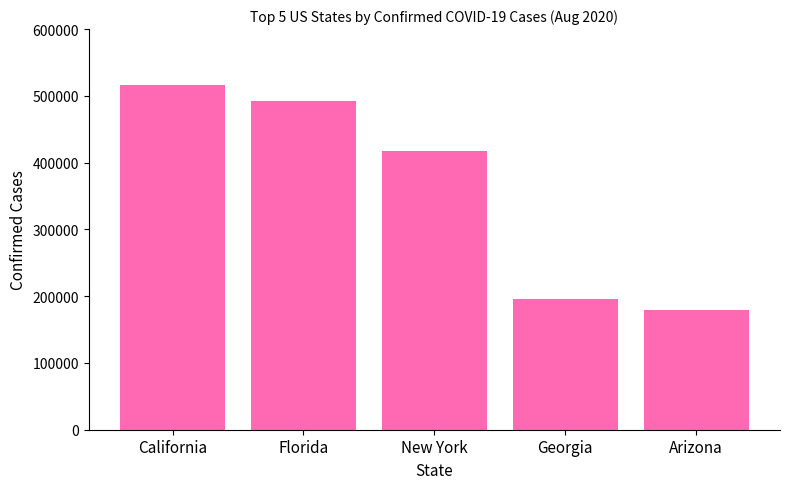

Rank the categories by value from highest to lowest.

California, Florida, New York, Georgia, Arizona